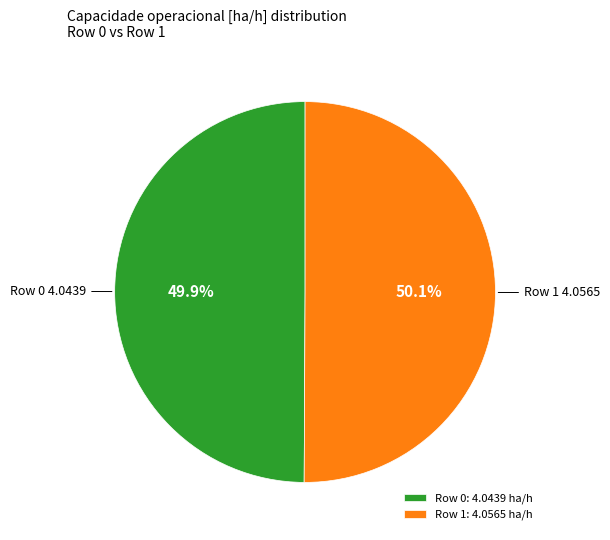

What is the ratio of the value at Row 0 to the value at Row 1?

1.0